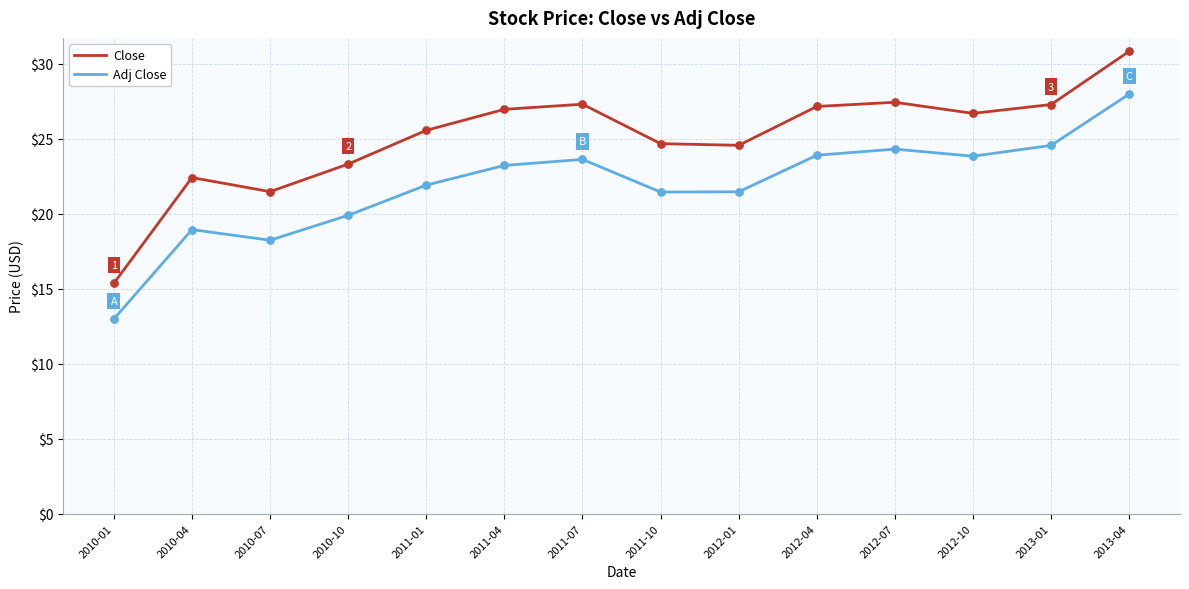

At how many categories does at least one series exceed 14?

14